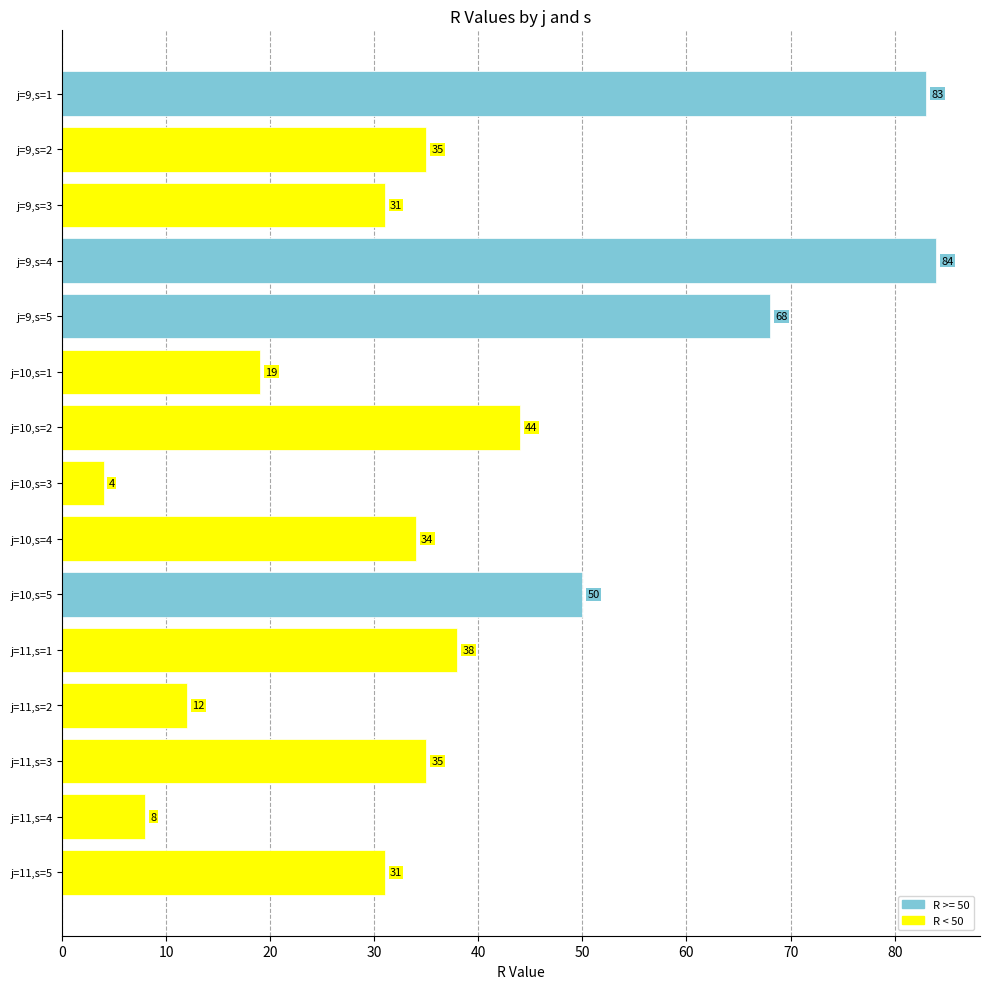

How many data points are less than 35?

7